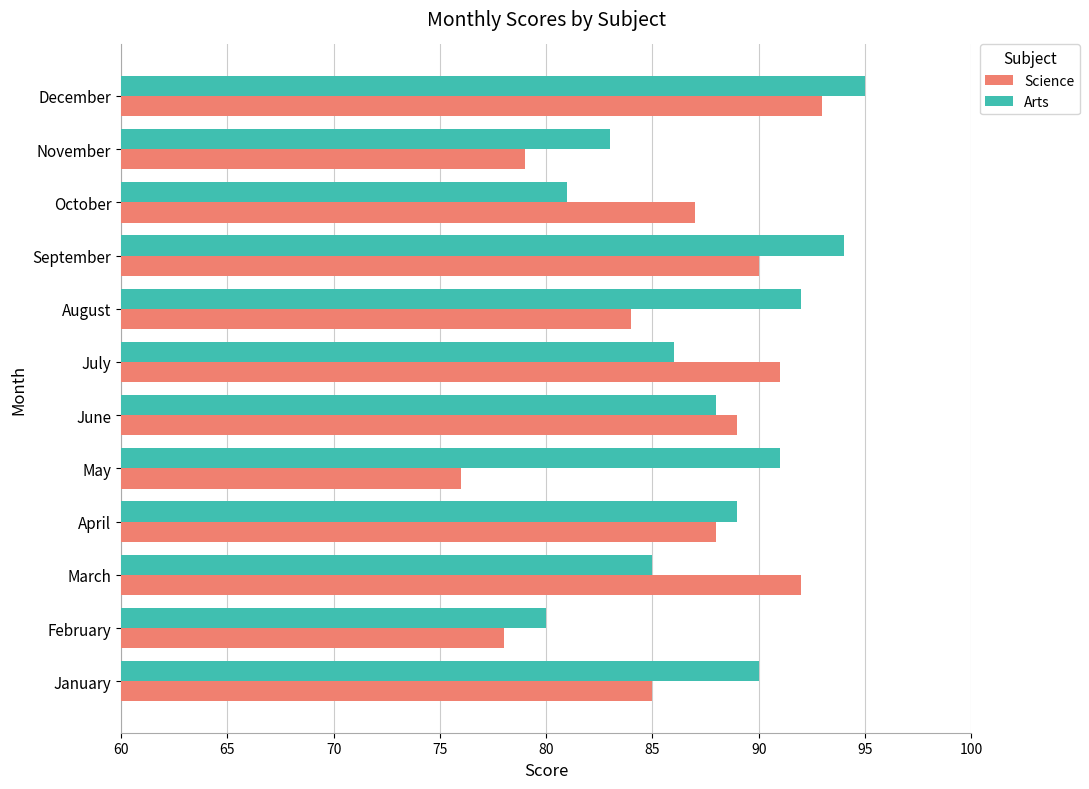

How many categories are shown in the chart?

12